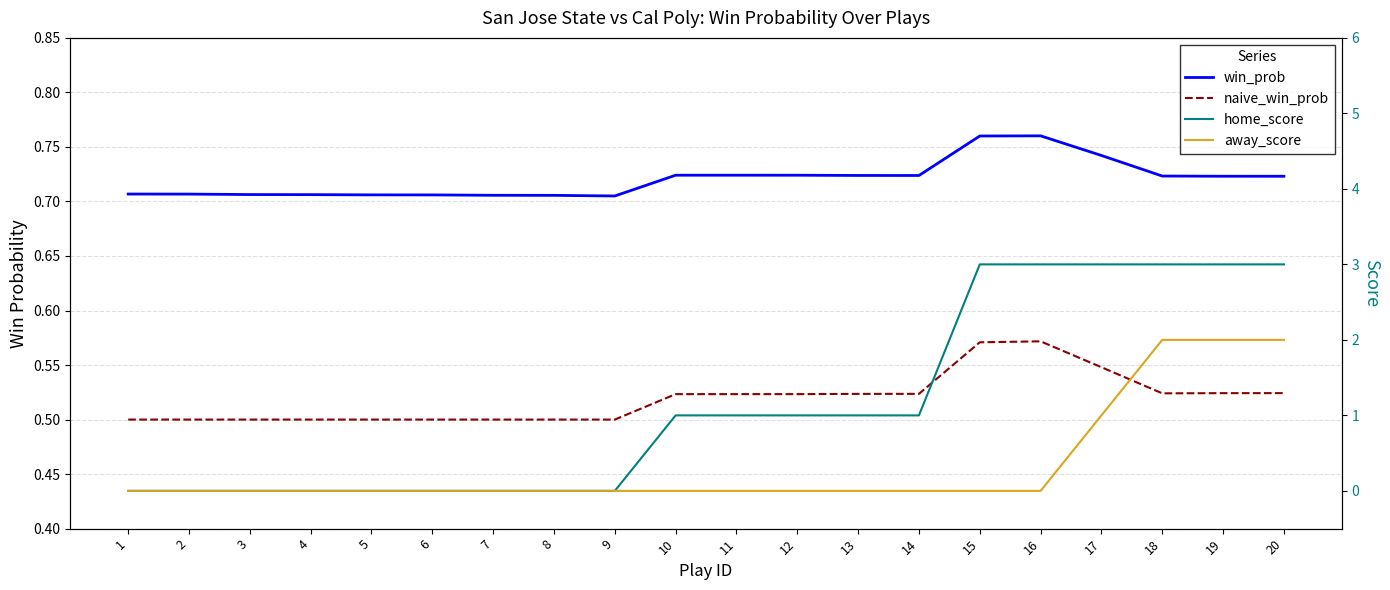

Does the chart display data point markers on the line(s)?

No